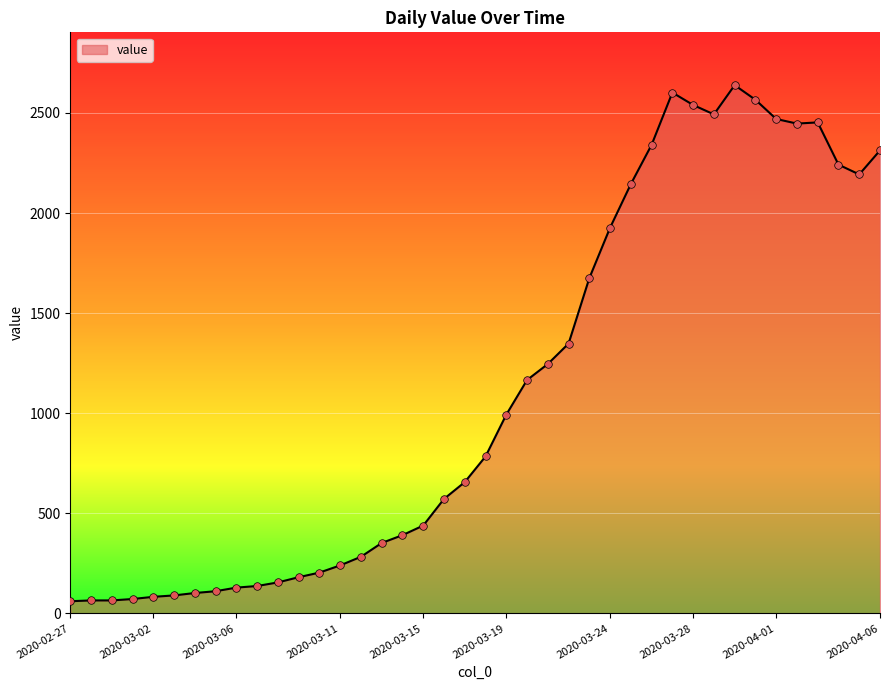

What is the maximum value shown in the chart?

2639